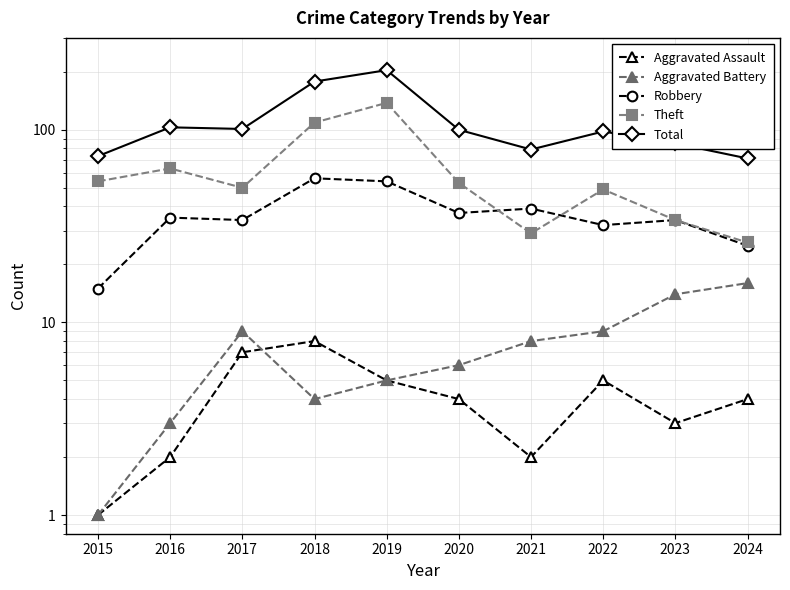

List the labels in order of Theft value, largest first.

2019, 2018, 2016, 2015, 2020, 2017, 2022, 2023, 2021, 2024